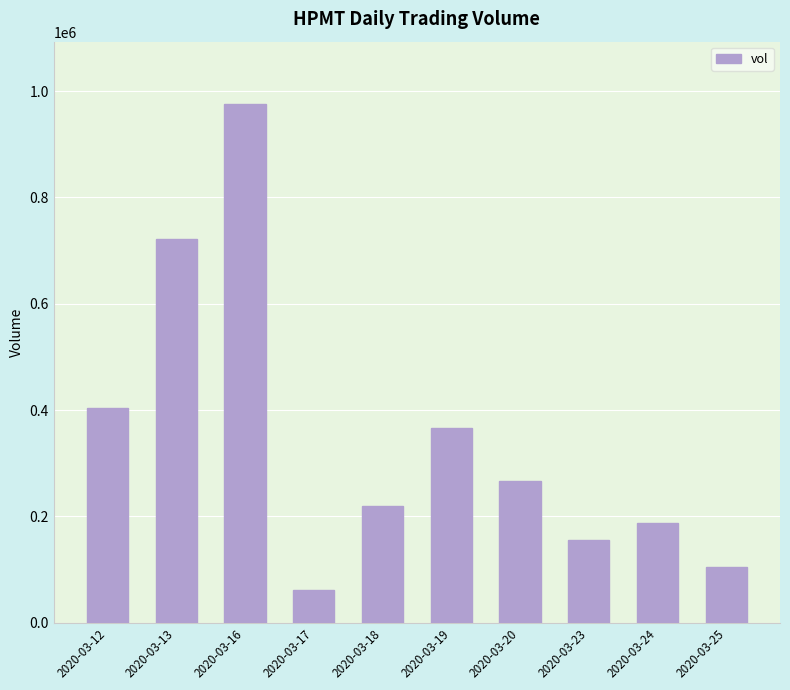

Rank the categories by value from highest to lowest.

2020-03-16, 2020-03-13, 2020-03-12, 2020-03-19, 2020-03-20, 2020-03-18, 2020-03-24, 2020-03-23, 2020-03-25, 2020-03-17